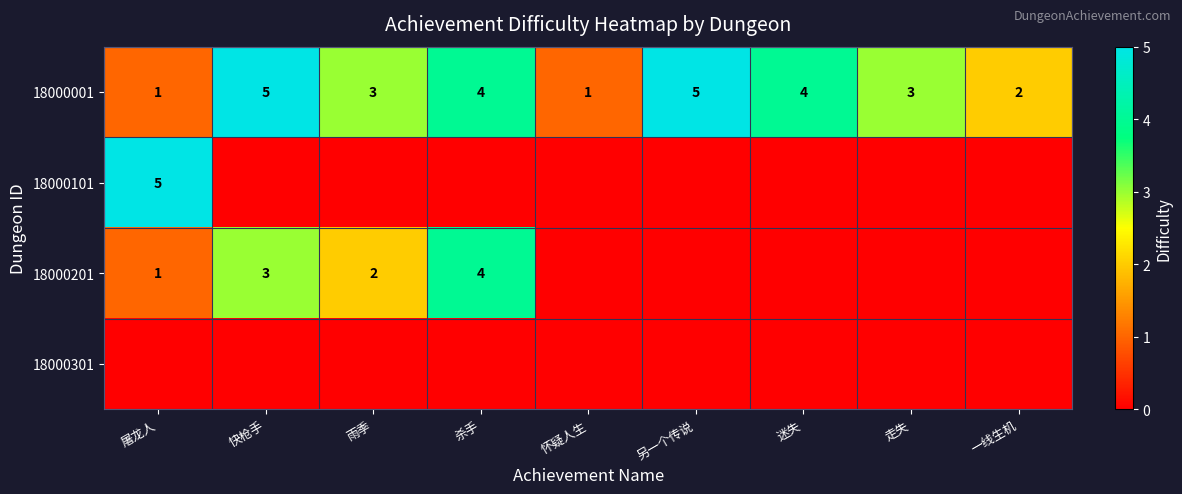

What is the total value across all series at 屠龙人?

7